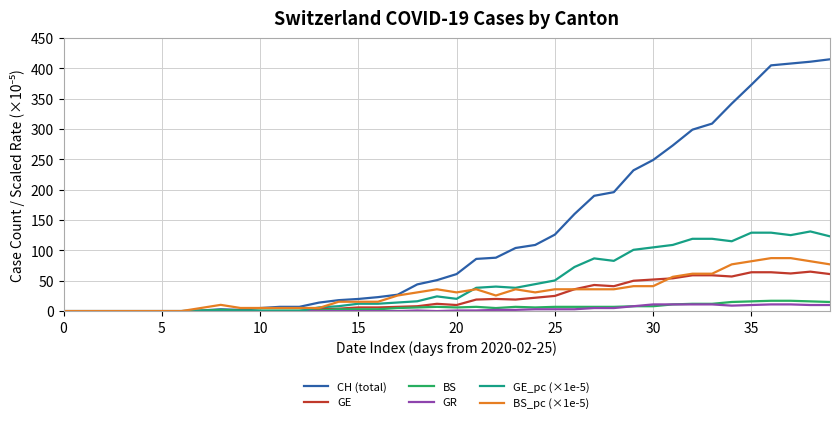

Which series has the largest range (max minus min)?

CH (total)